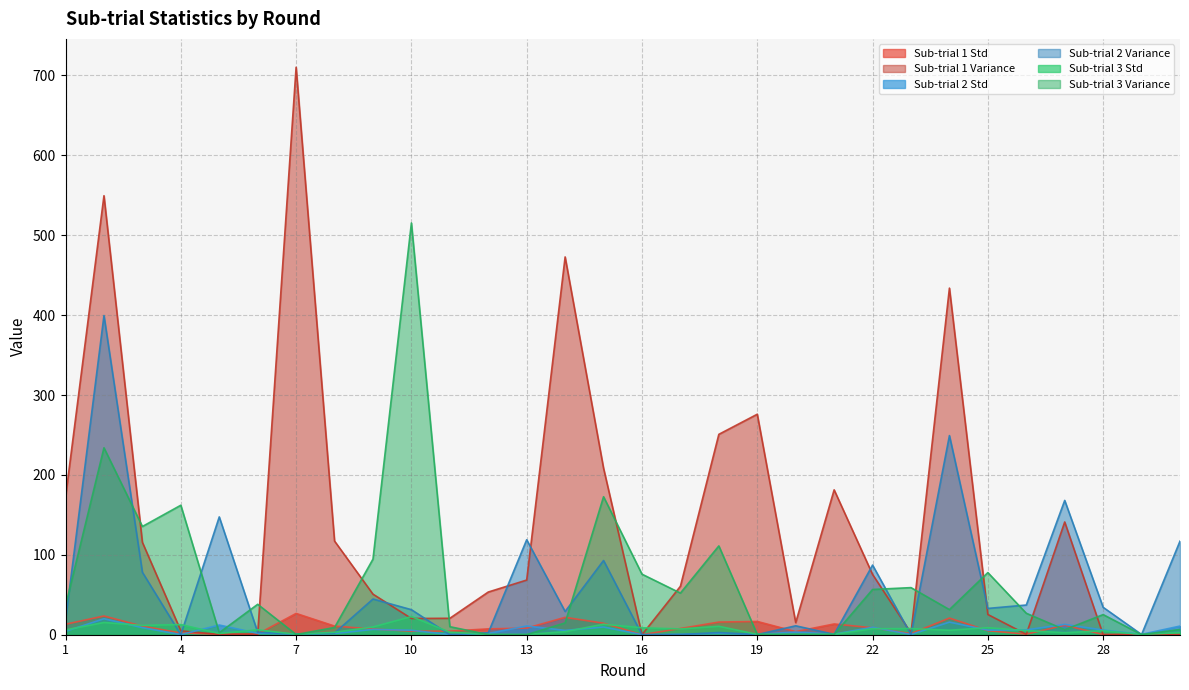

What is the difference between the maximum and minimum values in the Sub-trial 1 Variance series?

710.3